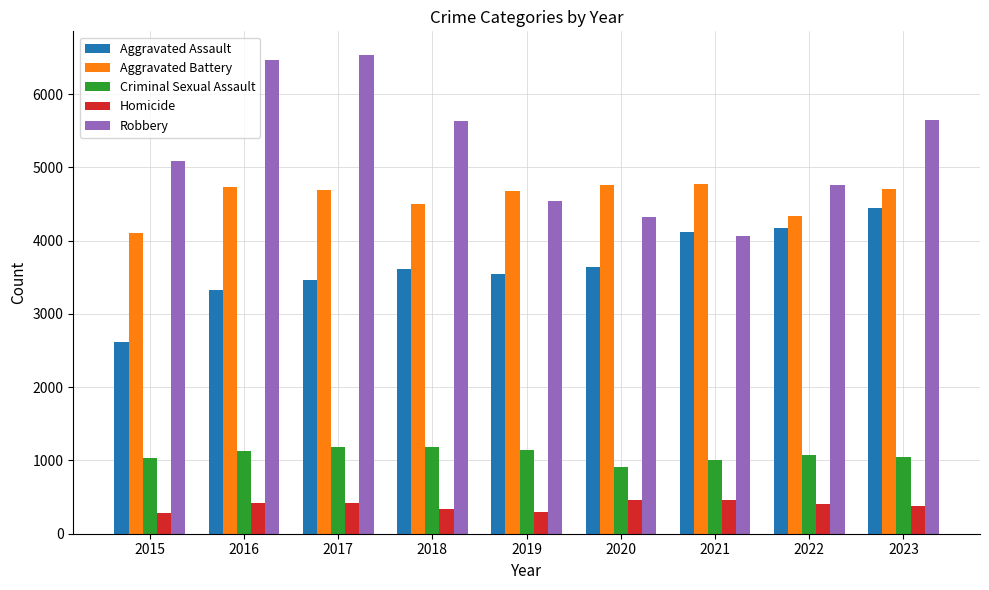

Which series has the widest spread of values?

Robbery